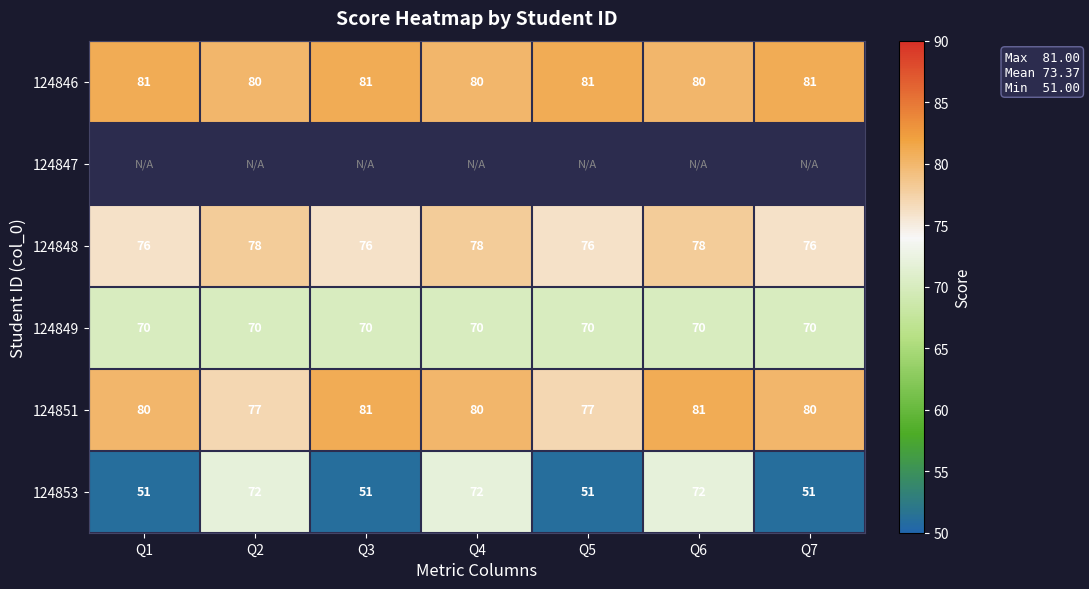

What is the minimum value for 124849?

70